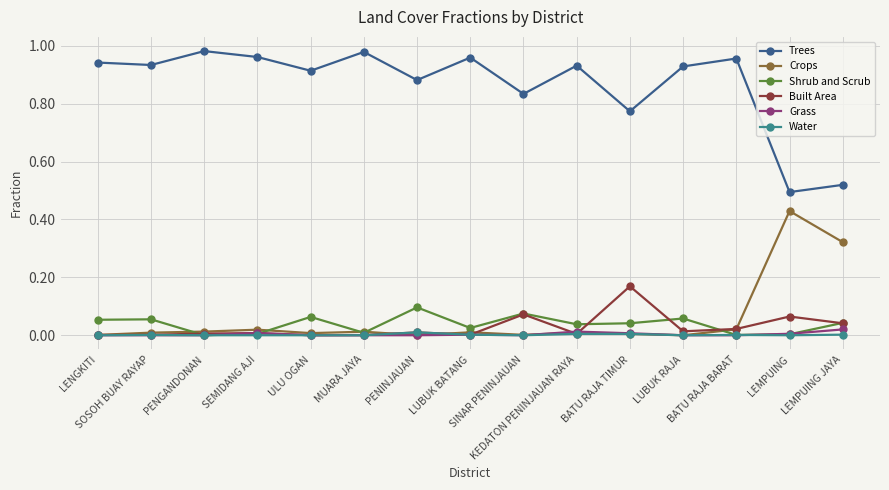

True or false: Shrub and Scrub and Trees cross at least once.

False